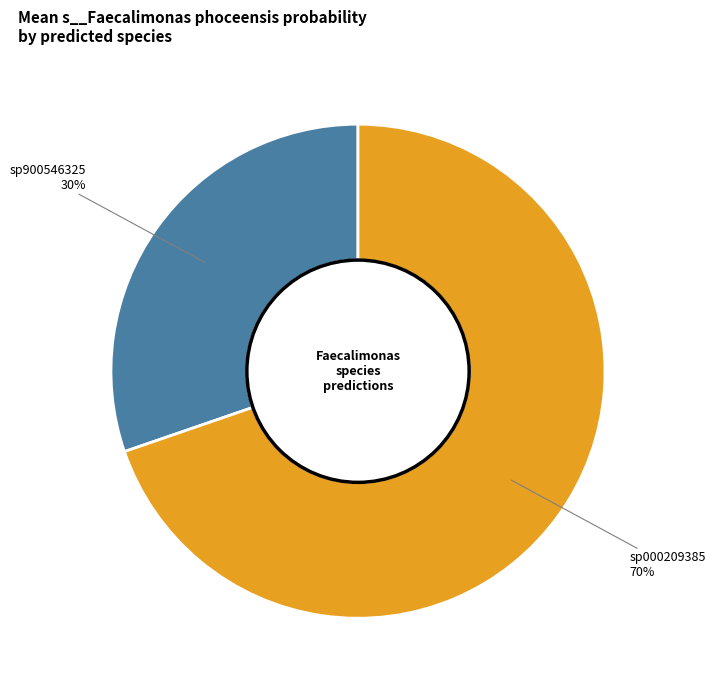

The sp000209385 slice represents 70% of the pie. True or false?

True